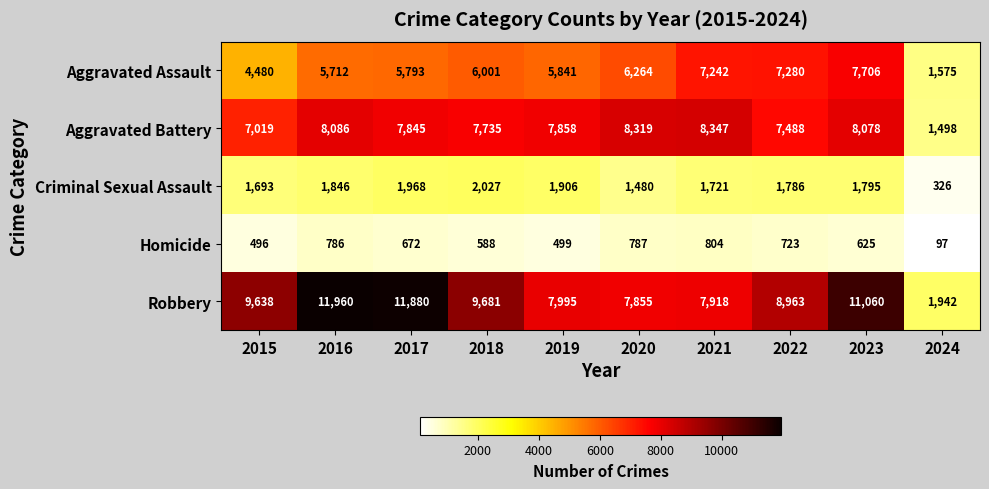

At 2018, list the series in order from smallest to largest.

Homicide, Criminal Sexual Assault, Aggravated Assault, Aggravated Battery, Robbery